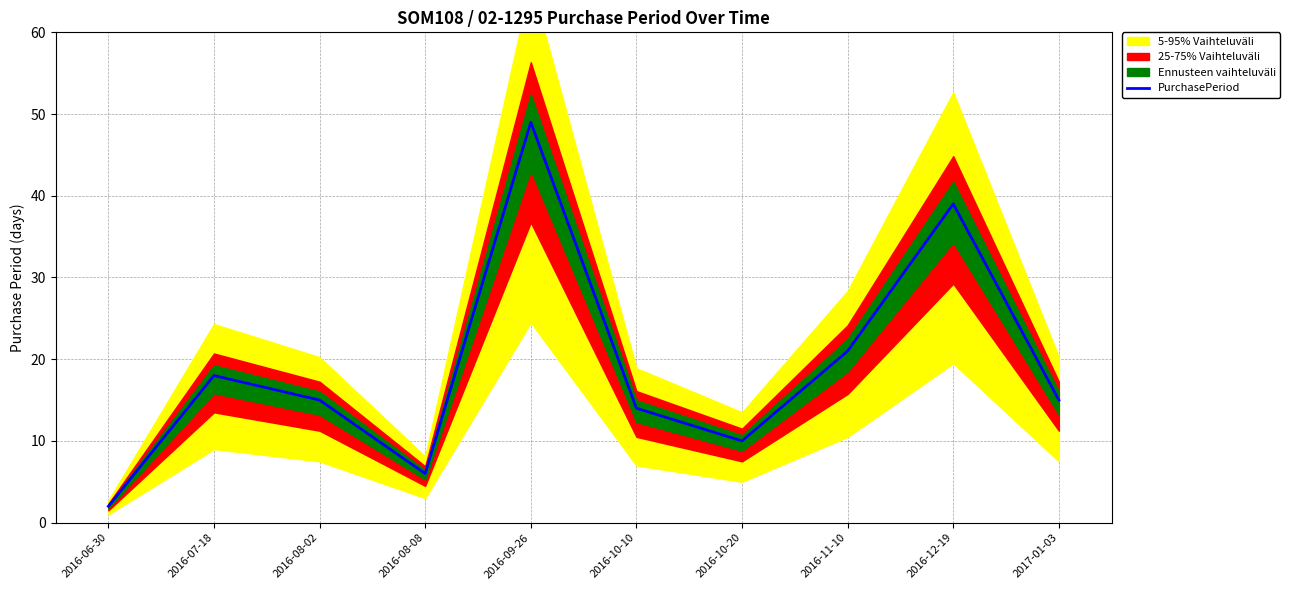

What is the change in value from 2016-07-18 to 2016-09-26?

+31